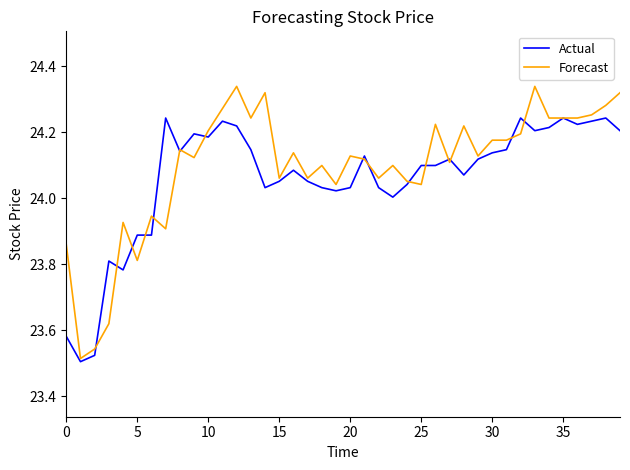

Rank the series by their maximum value, from highest to lowest.

Forecast, Actual